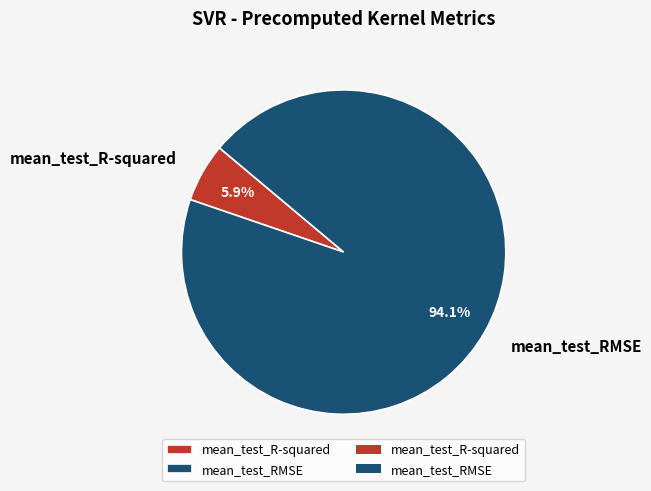

Does any single category account for the majority?

Yes